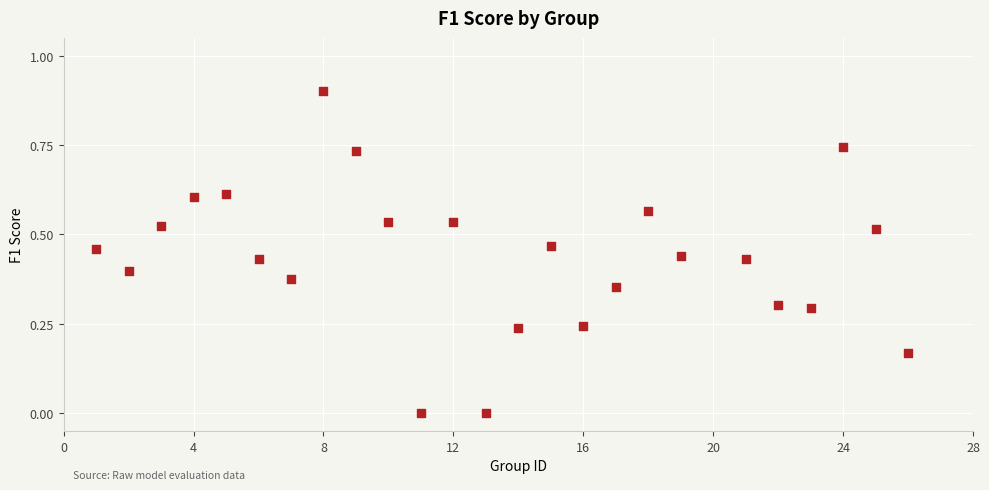

What is the range of X values (max minus min)?

25.0